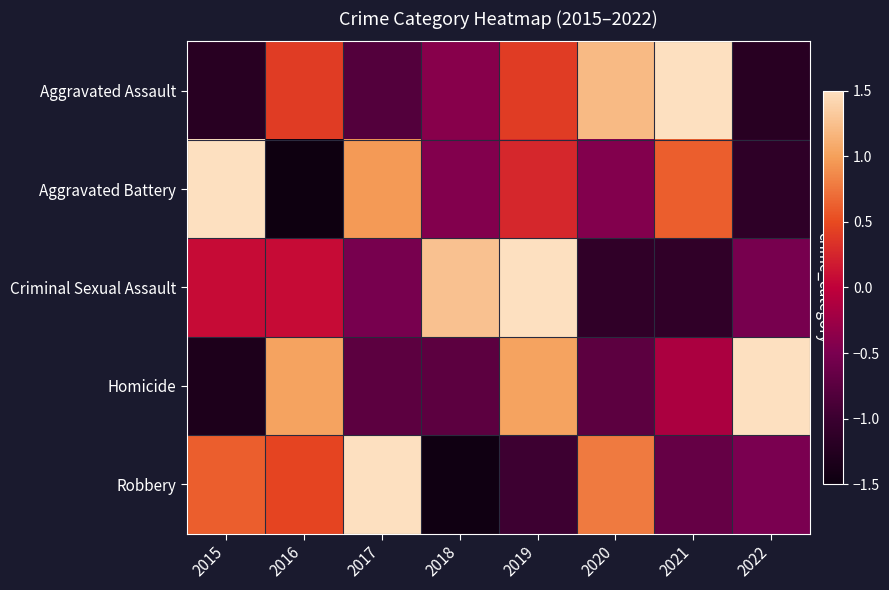

Rank the series at 2016 from highest to lowest value.

Homicide, Robbery, Aggravated Assault, Criminal Sexual Assault, Aggravated Battery